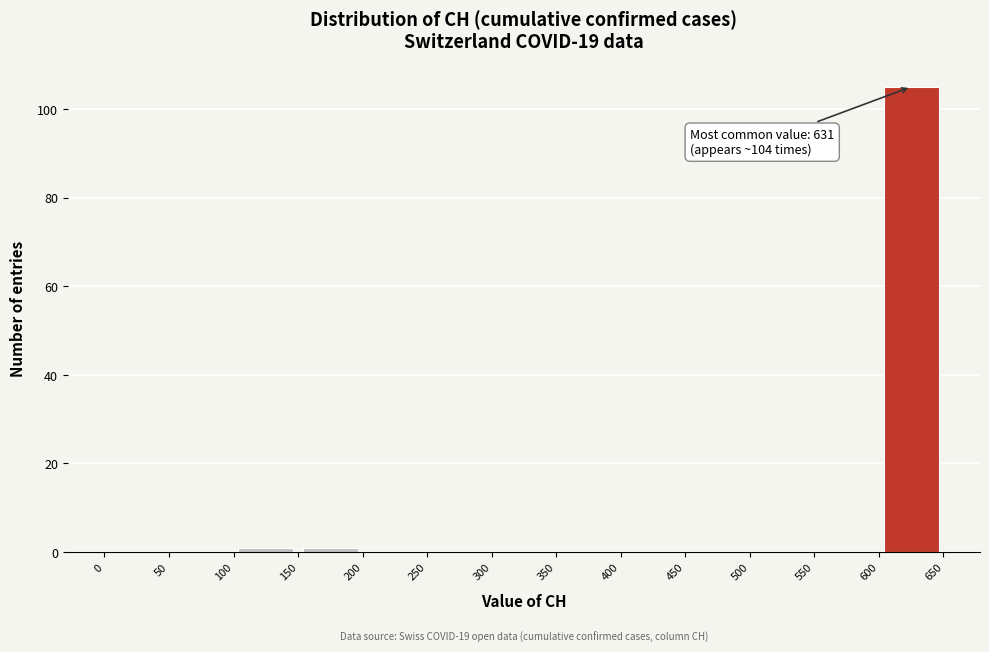

Over which range of the x-axis is the bar tallest?

600 to 650